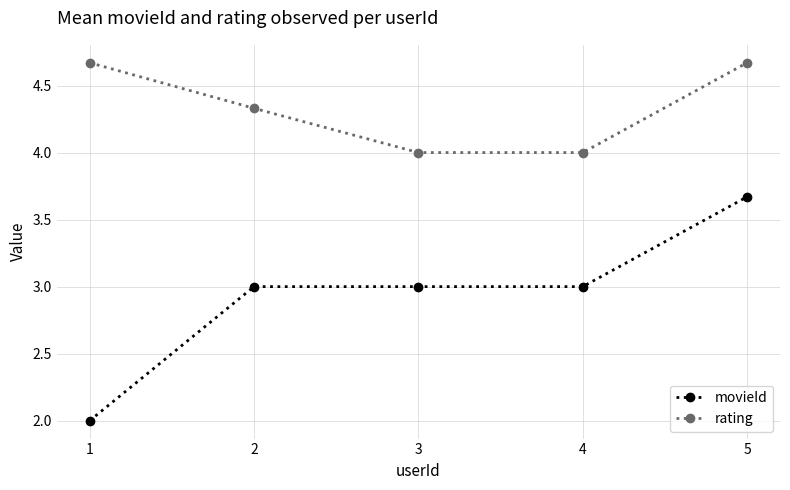

Rank the series at 1 from highest to lowest value.

rating, movieId